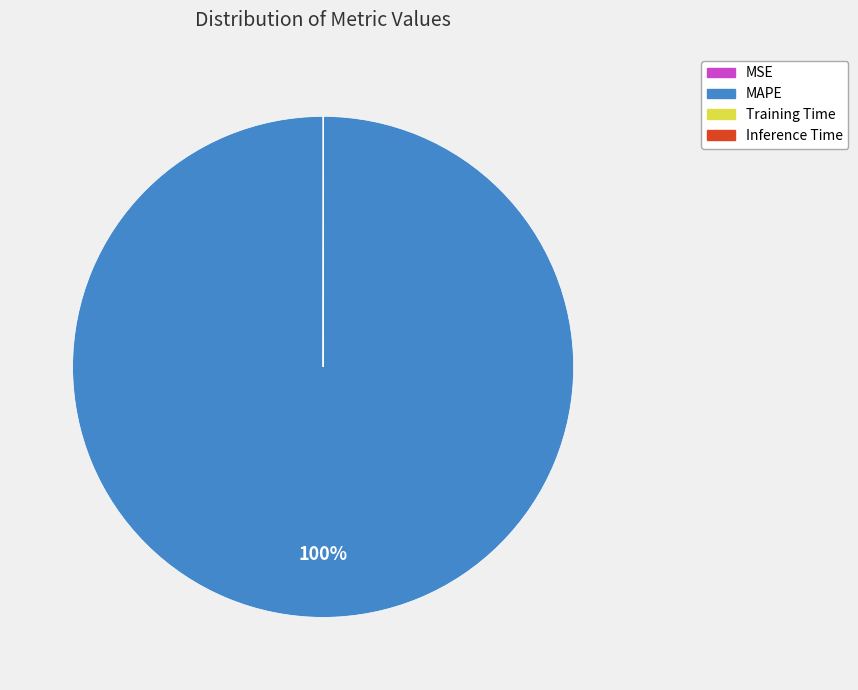

To the nearest percent, what is the average slice percentage?

25%